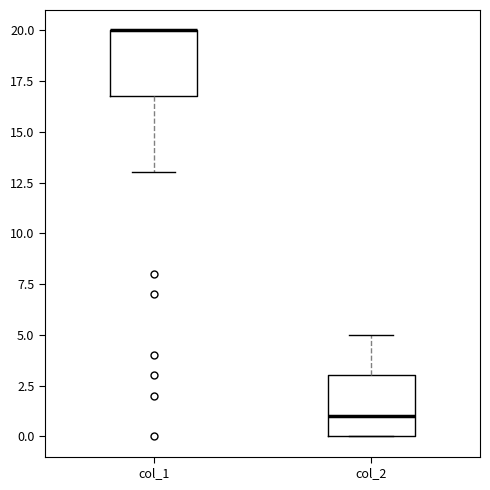

Reading left to right, read every box against the y-axis: the position of its median line, the range the box covers, and the ends of its whiskers. The values are not printed on the chart, so give them approximately, as read against the axis.

col_1: median 20 (drawn on the box's upper edge), box 17 to 20, whiskers 13 to 20
col_2: median 1, box 0 to 3, whiskers 0 to 5